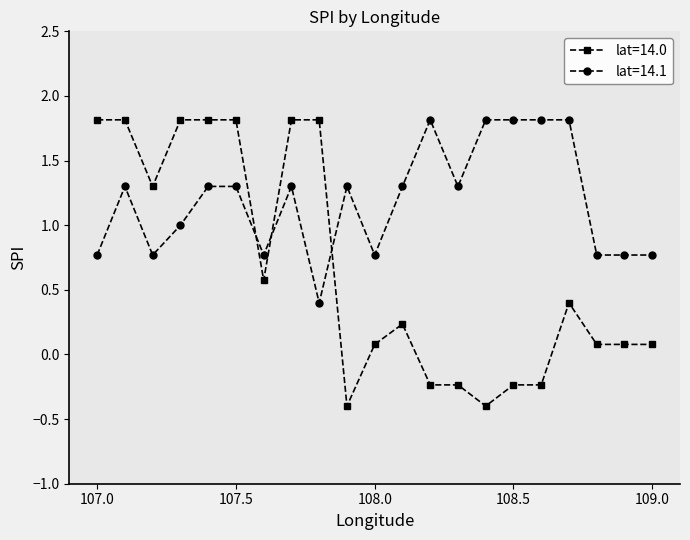

What is the value of the lat=14.0 point at the 5th from the left?

1.8